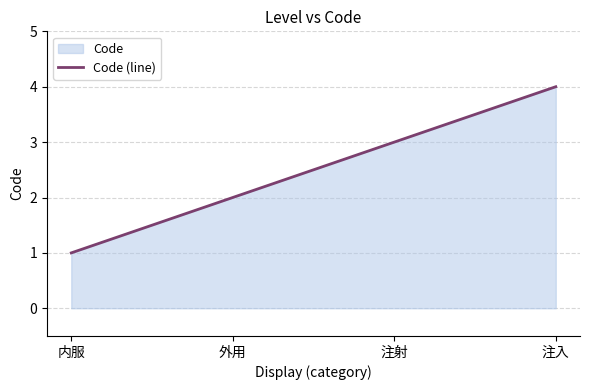

At which label does the data first exceed 3?

注入